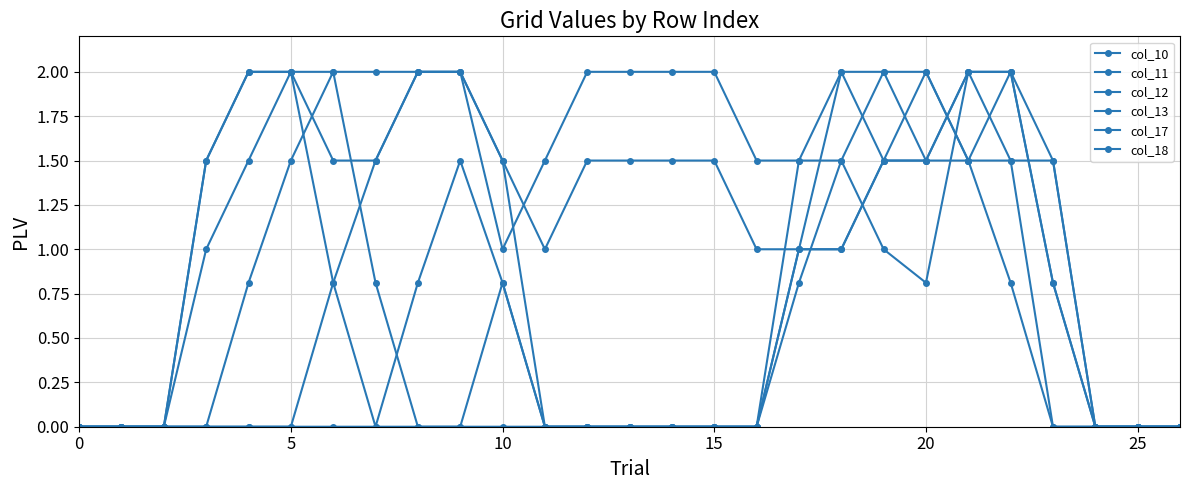

How many data points in col_11 are above 1?

14